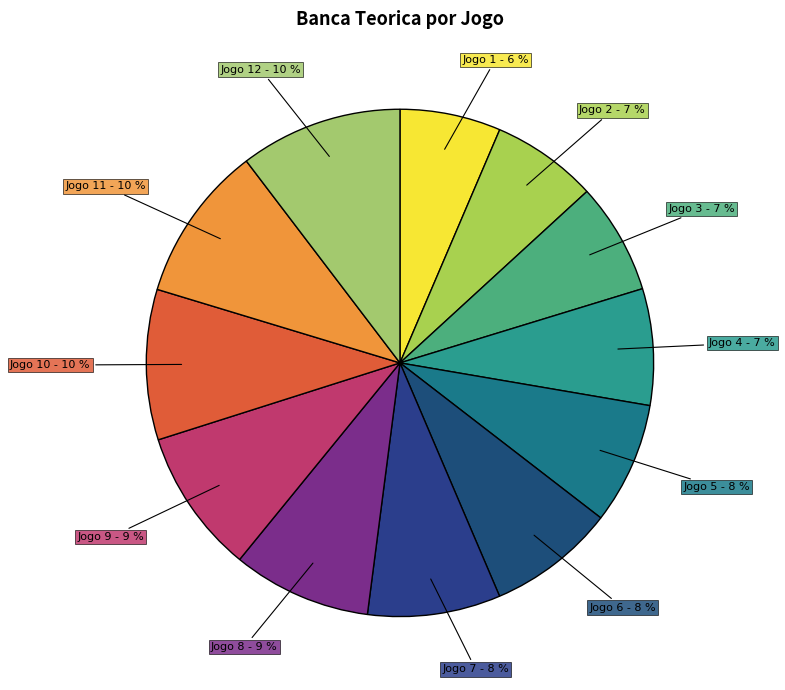

How many segments does this pie chart have?

12